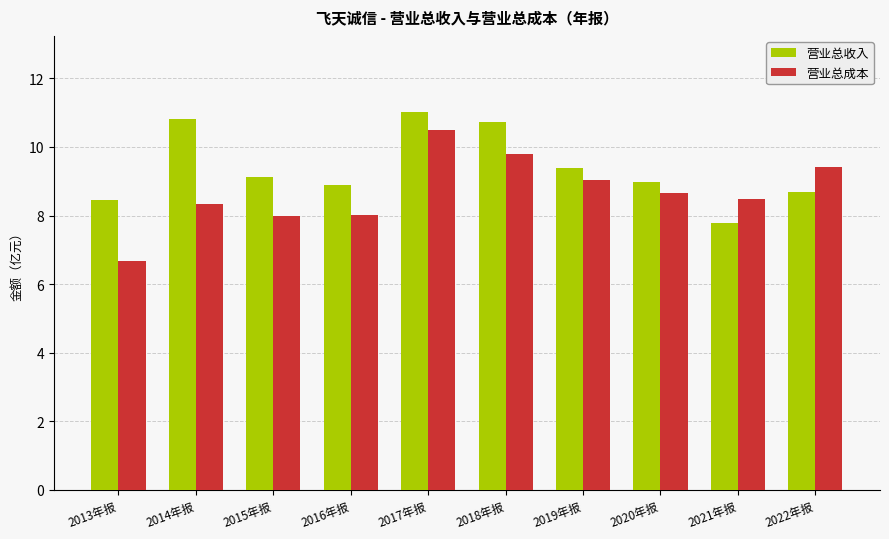

What is the difference between the highest and lowest values at 2022年报?

0.7